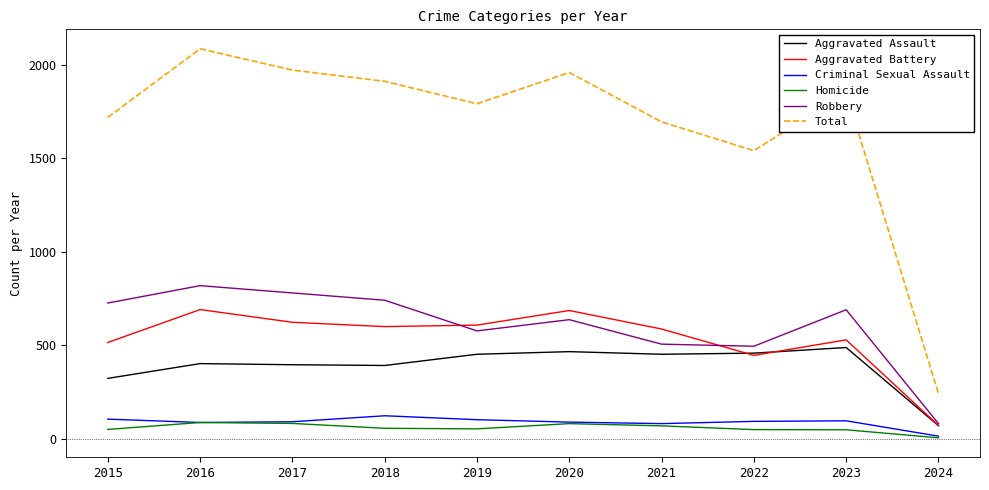

List the series in order of their peak value, highest first.

Total, Robbery, Aggravated Battery, Aggravated Assault, Criminal Sexual Assault, Homicide